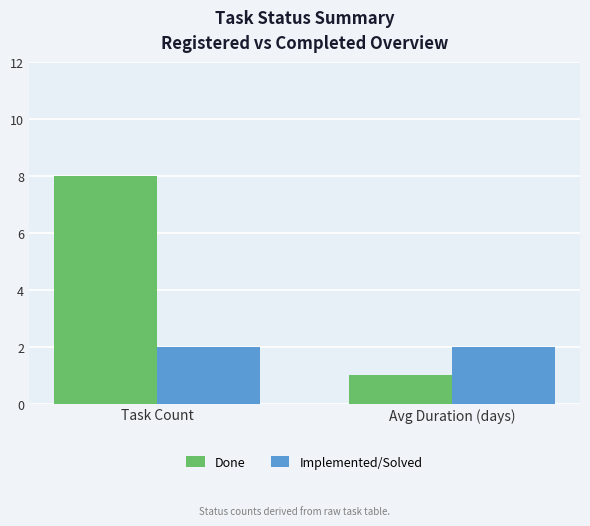

Rank the series at Task Count from highest to lowest value.

Done, Implemented/Solved